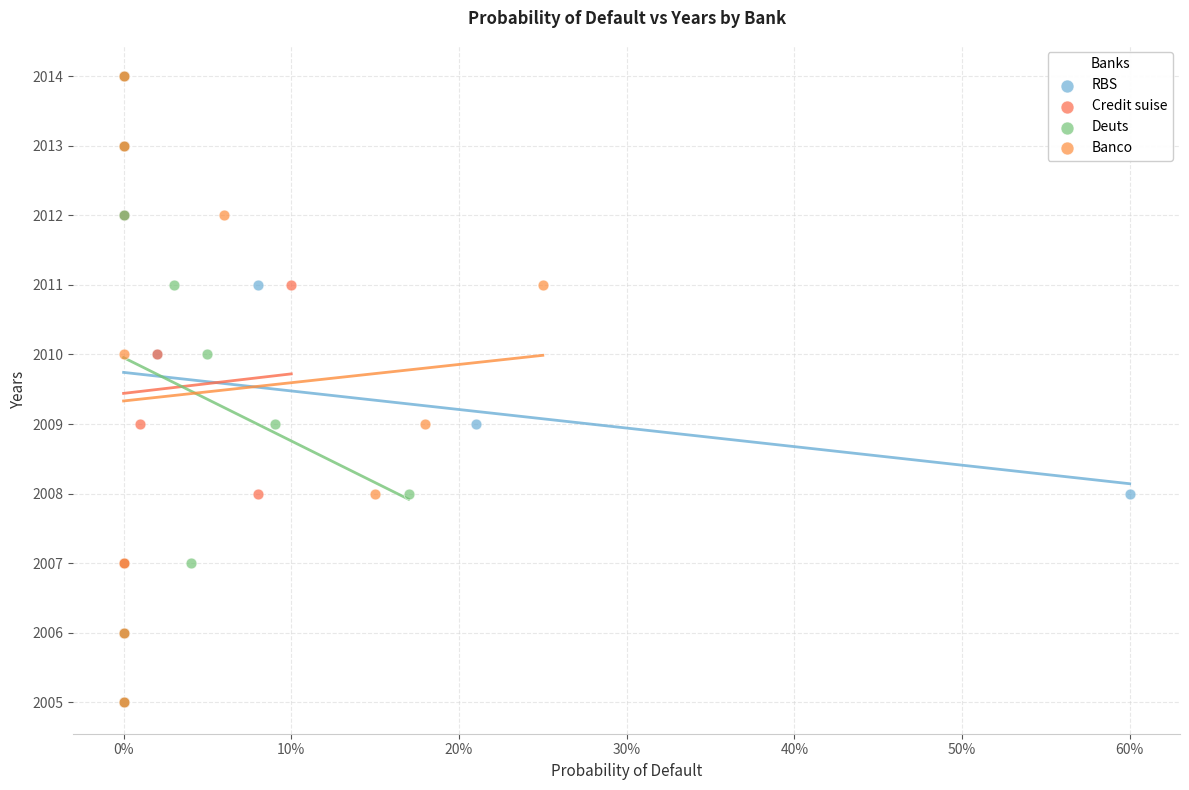

What are all the series names shown in the legend?

RBS, Credit suise, Deuts, Banco